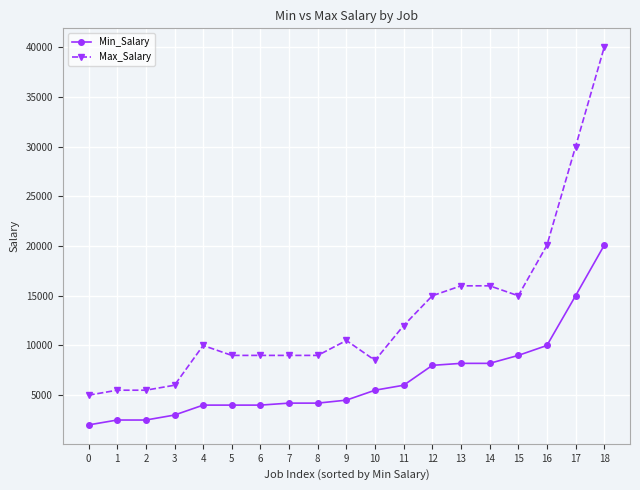

Reading left to right, what are all the values shown in this chart?

Min_Salary: 0=2008	1=2500	2=2500	3=3000	4=4000	5=4000	6=4000	7=4200	8=4200	9=4500	10=5500	11=6000	12=8000	13=8200	14=8200	15=9000	16=10000	17=15000	18=20080
Max_Salary: 0=5000	1=5500	2=5500	3=6000	4=10000	5=9000	6=9000	7=9000	8=9000	9=10500	10=8500	11=12008	12=15000	13=16000	14=16000	15=15000	16=20080	17=30000	18=40000